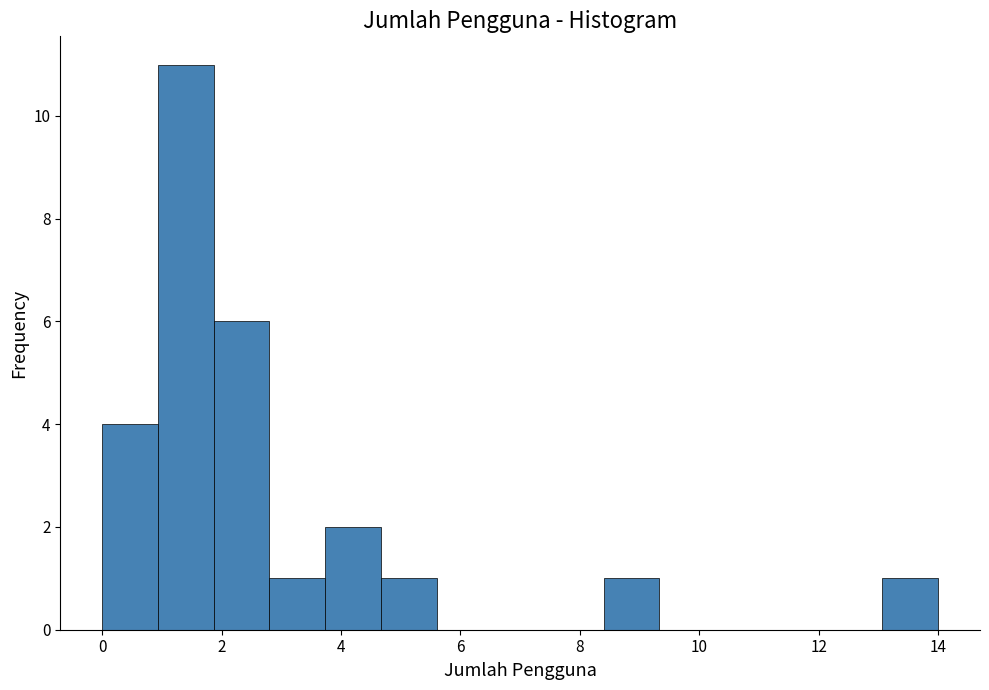

Reading left to right, transcribe this chart: for each bar, give the range it covers on the x-axis and its height. Neither the bar edges nor the heights are printed on the chart, so give them approximately, as read against the axes.

0.0 to 1.0: 4
1.0 to 1.8: 11
1.8 to 2.8: 6
2.8 to 3.8: 1
3.8 to 4.6: 2
4.6 to 5.6: 1
5.6 to 6.6: 0
6.6 to 7.4: 0
7.4 to 8.4: 0
8.4 to 9.4: 1
9.4 to 10.2: 0
10.2 to 11.2: 0
11.2 to 12.2: 0
12.2 to 13.0: 0
13.0 to 14.0: 1